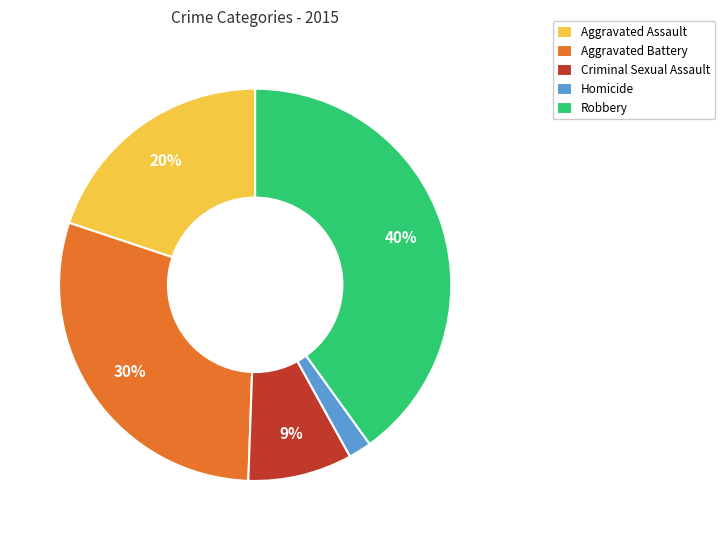

To the nearest percent, what portion does Criminal Sexual Assault represent?

9%